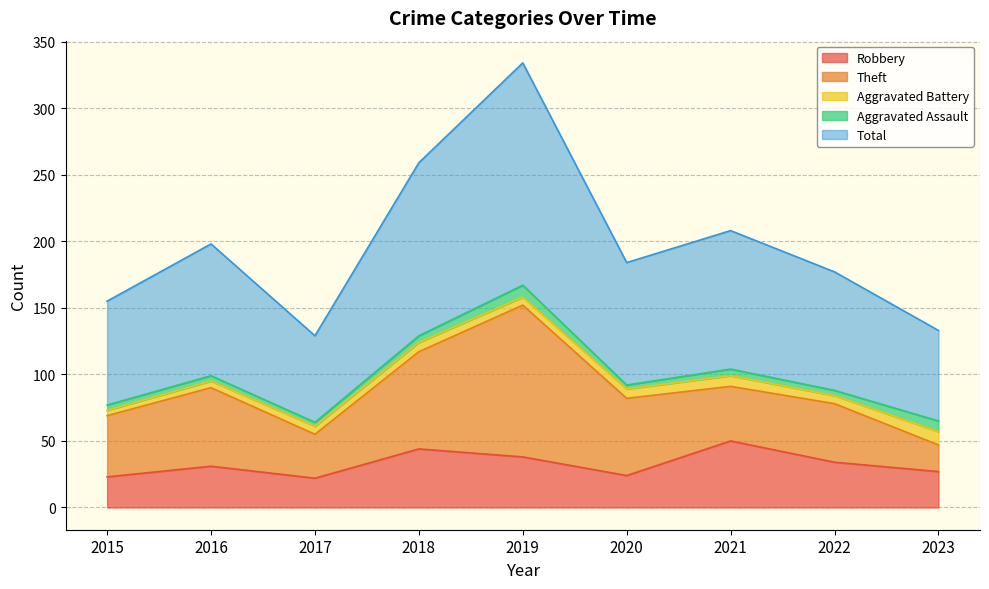

Between 2017 and 2018, which is larger?

2018